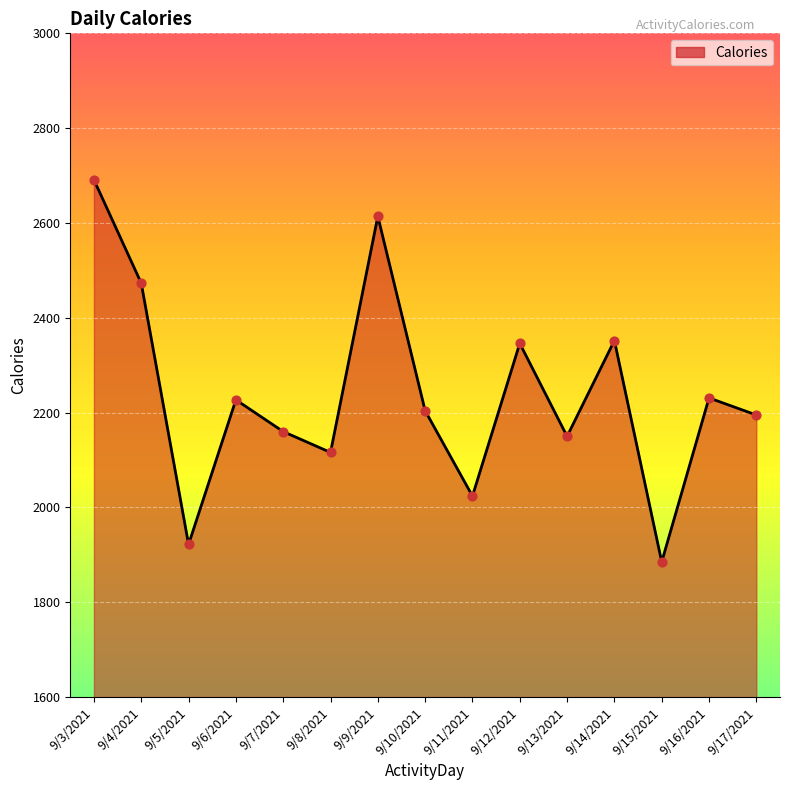

Approximately how many times larger is the value at 9/7/2021 compared to 9/15/2021?

1.1